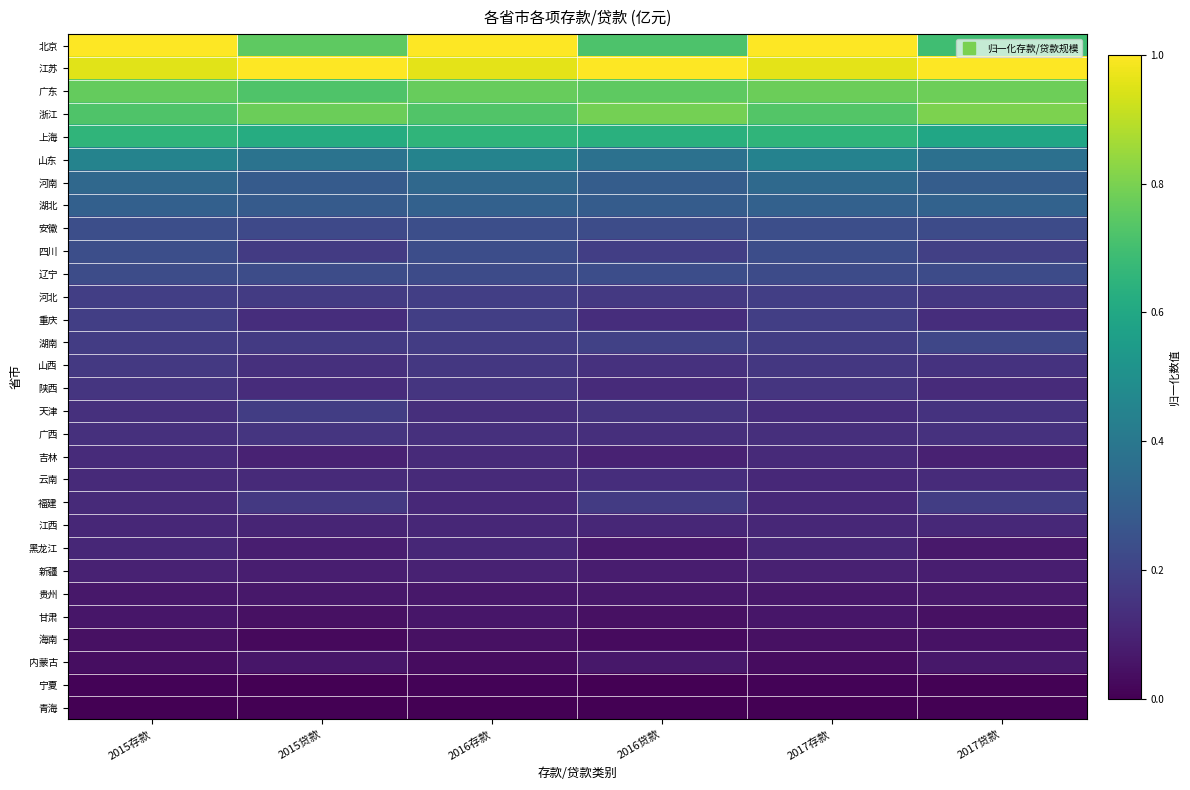

Which series has the largest total across all categories?

江苏